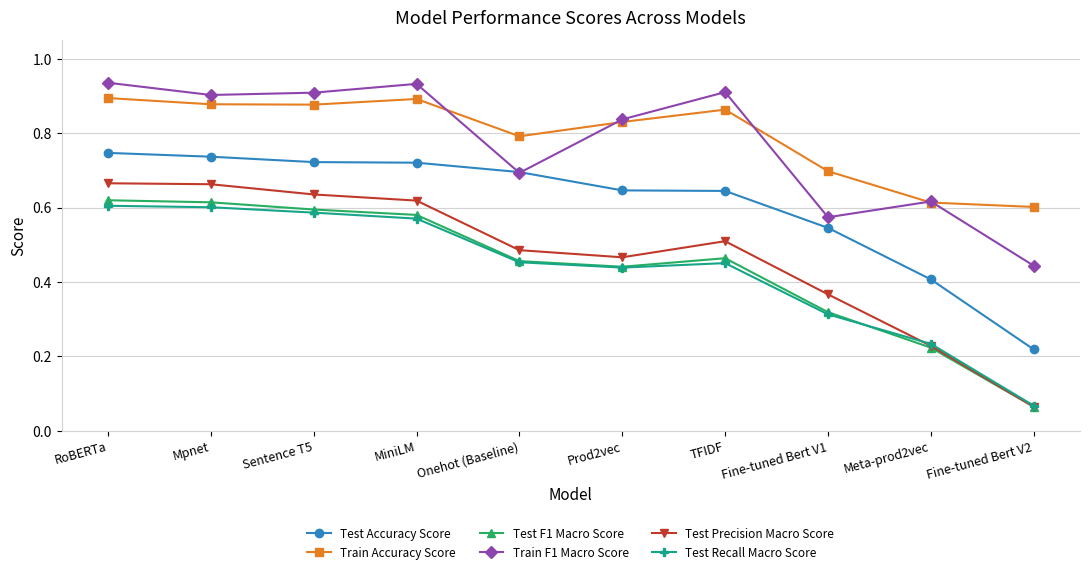

Is the value of Test Recall Macro Score at Onehot (Baseline) greater than the value of Train F1 Macro Score at TFIDF?

No